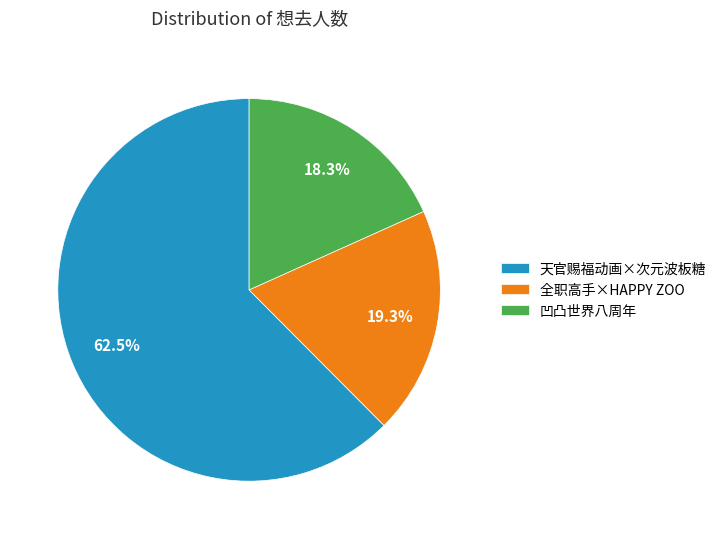

Do 全职高手×HAPPY ZOO and 天官赐福动画×次元波板糖 together represent more than half of the pie?

Yes